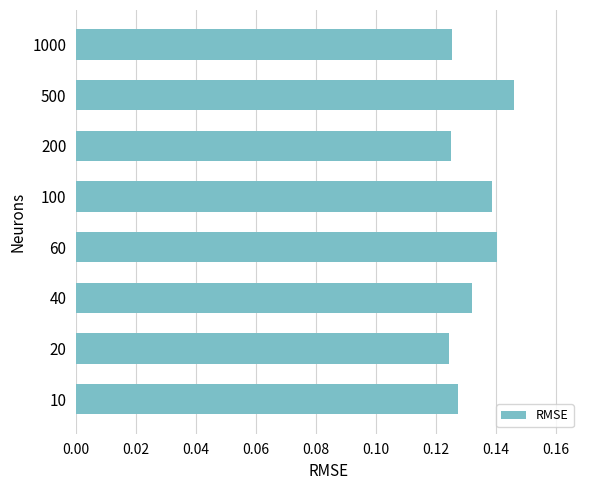

The chart shows a value of 0.0 at 60. True or false?

False